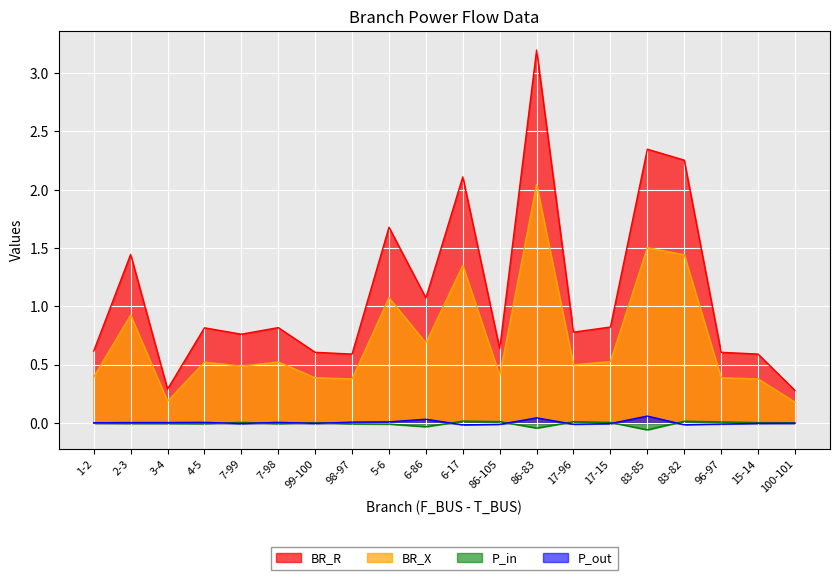

At which category does P_out reach its first local valley?

7-99